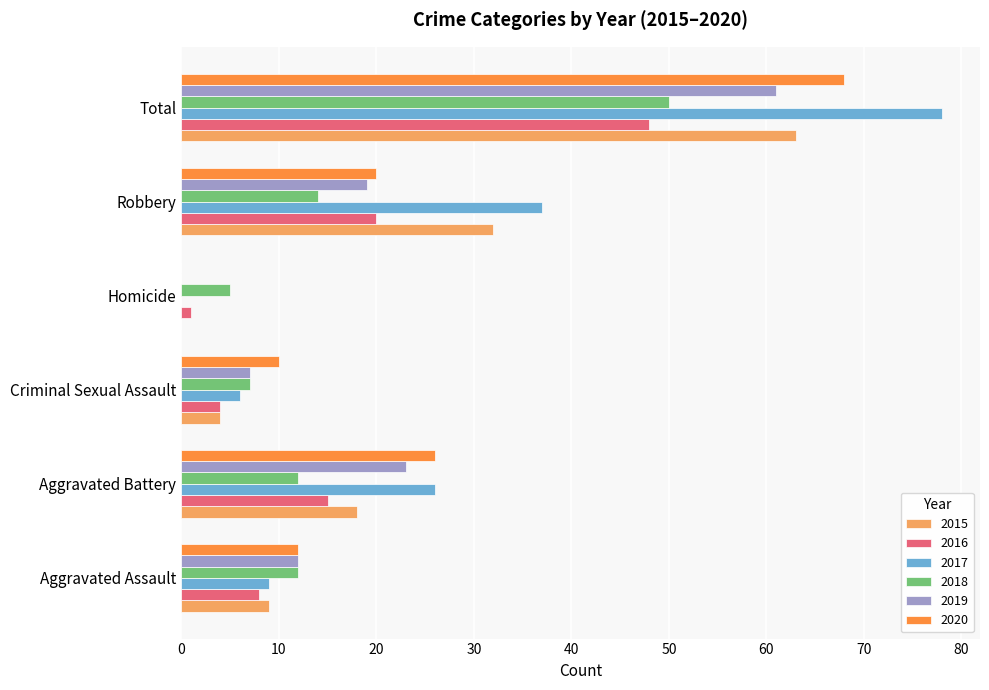

Read the 2015 value at Robbery, to the nearest 5.

30